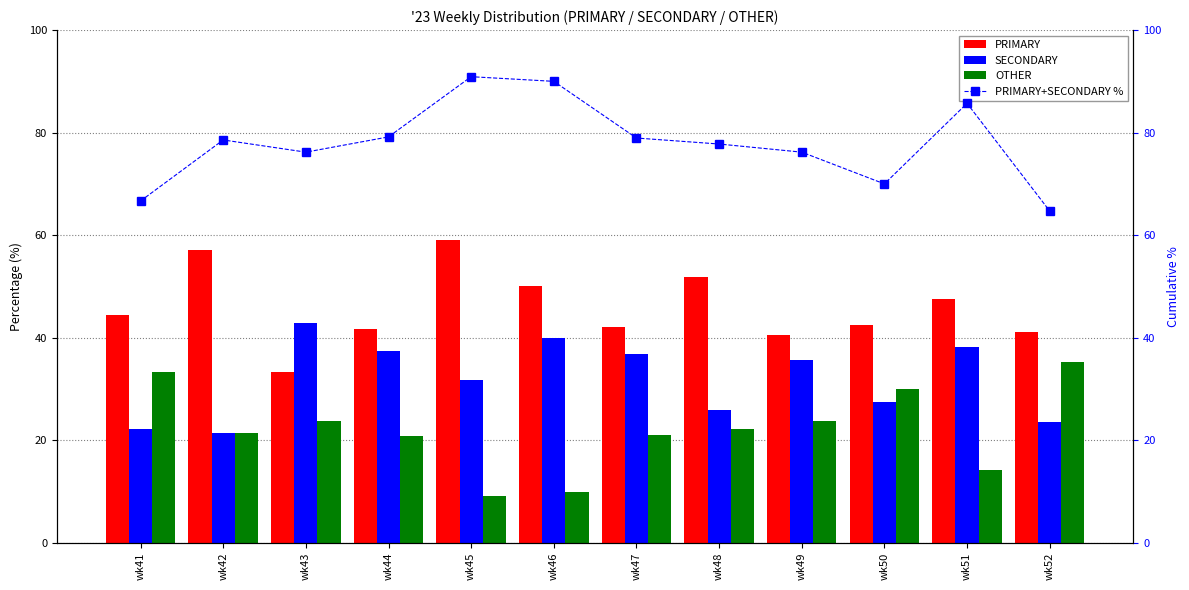

The OTHER series shows 36.9 at wk48. True or false?

False